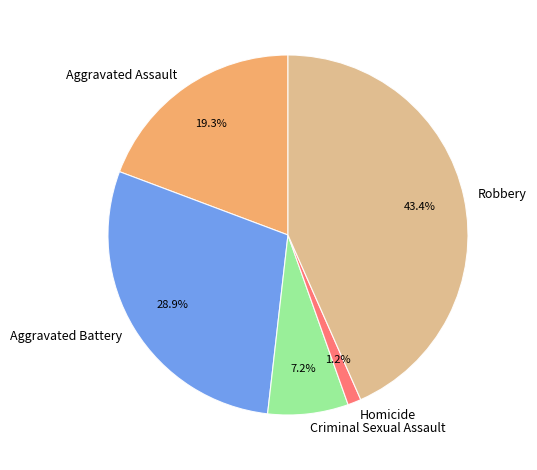

How many segments does this pie chart have?

5